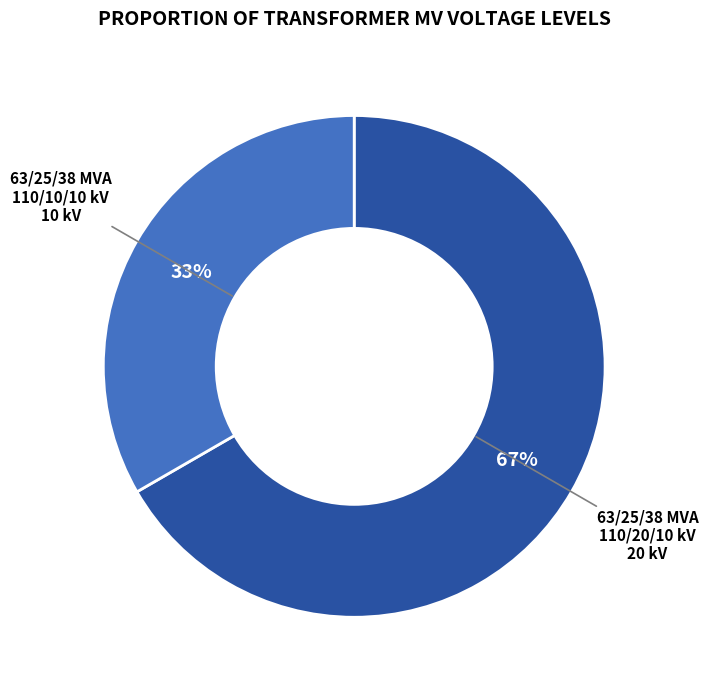

Combined, do 63/25/38 MVA 110/10/10 kV and 63/25/38 MVA 110/20/10 kV account for over 50%?

Yes